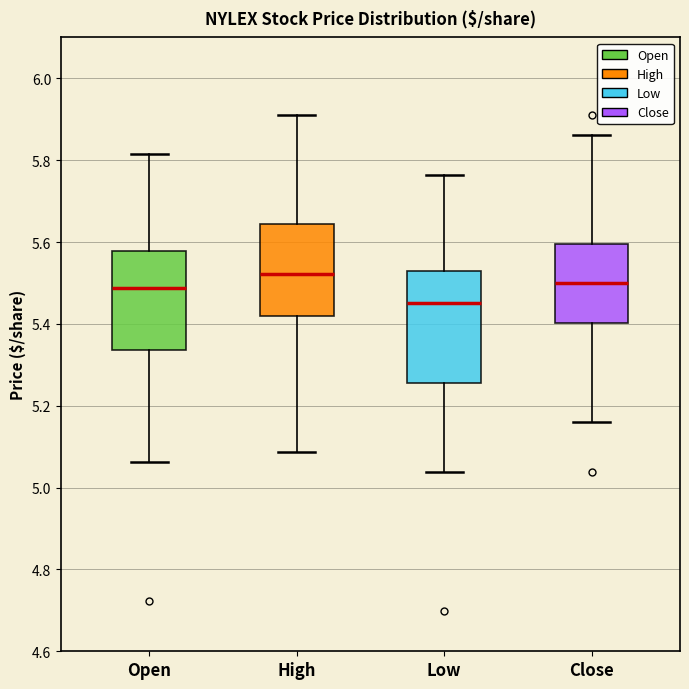

Comparing the boxes themselves (not the whiskers), which one is the tallest?

Low